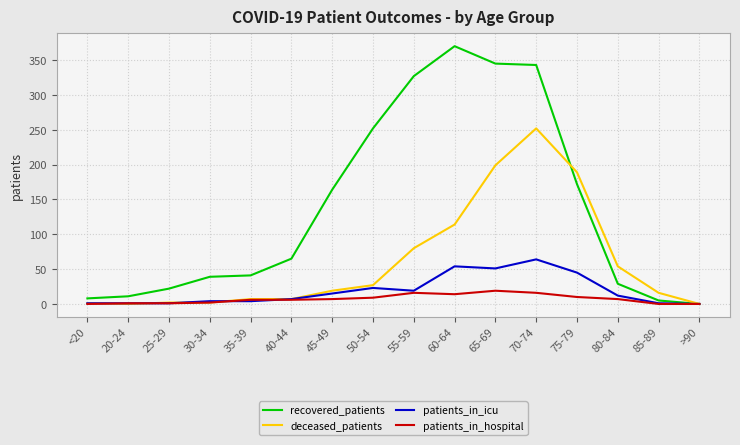

How many lines are shown in the chart?

4